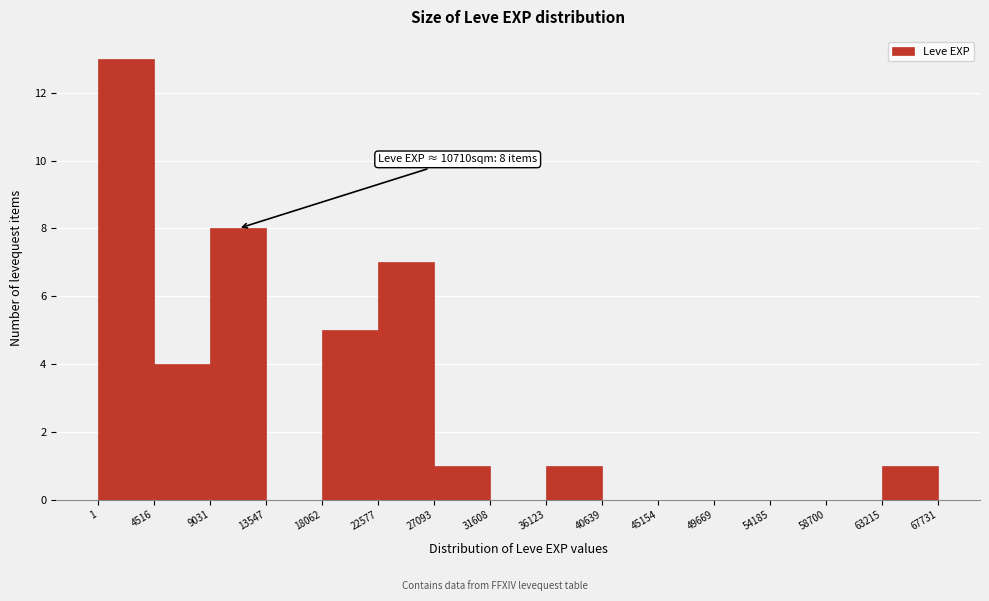

Which range on the x-axis has the tallest bar?

1 to 4516